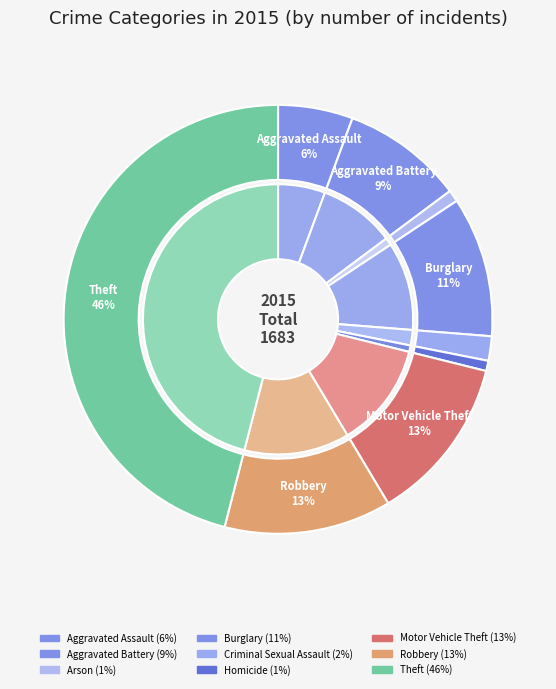

Which has a higher value, Arson or Aggravated Battery?

Aggravated Battery